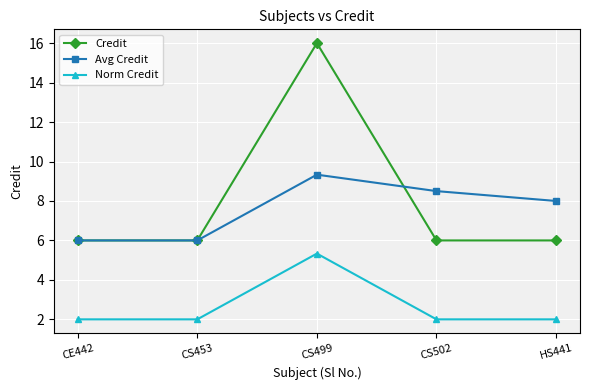

At which category does Avg Credit reach its first local peak?

CS499